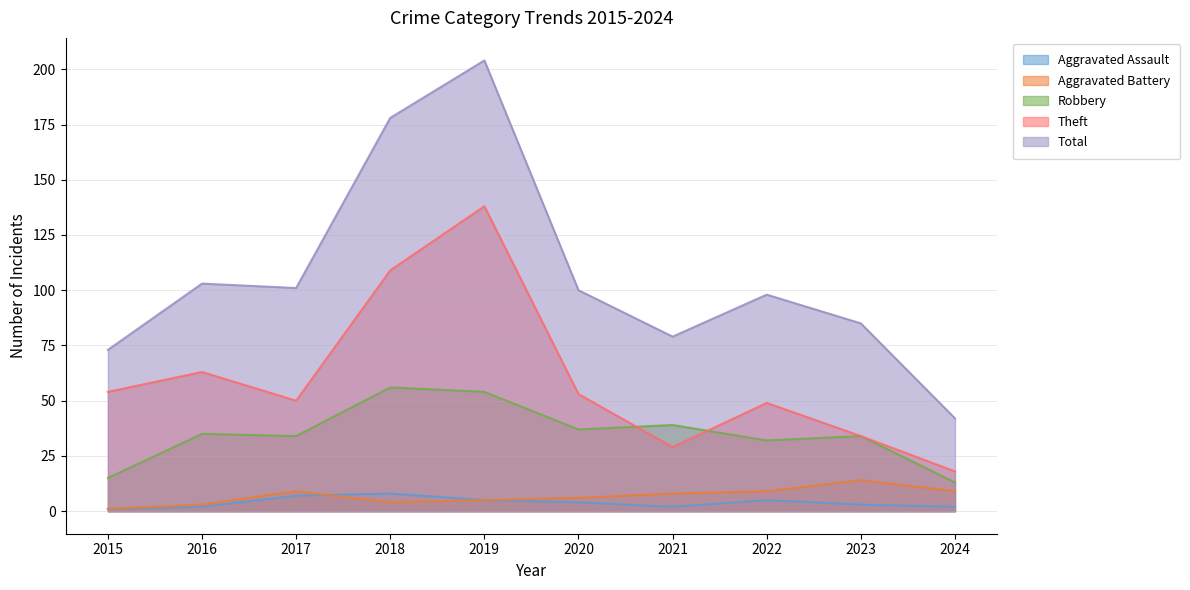

Which series has the largest range (max minus min)?

Total